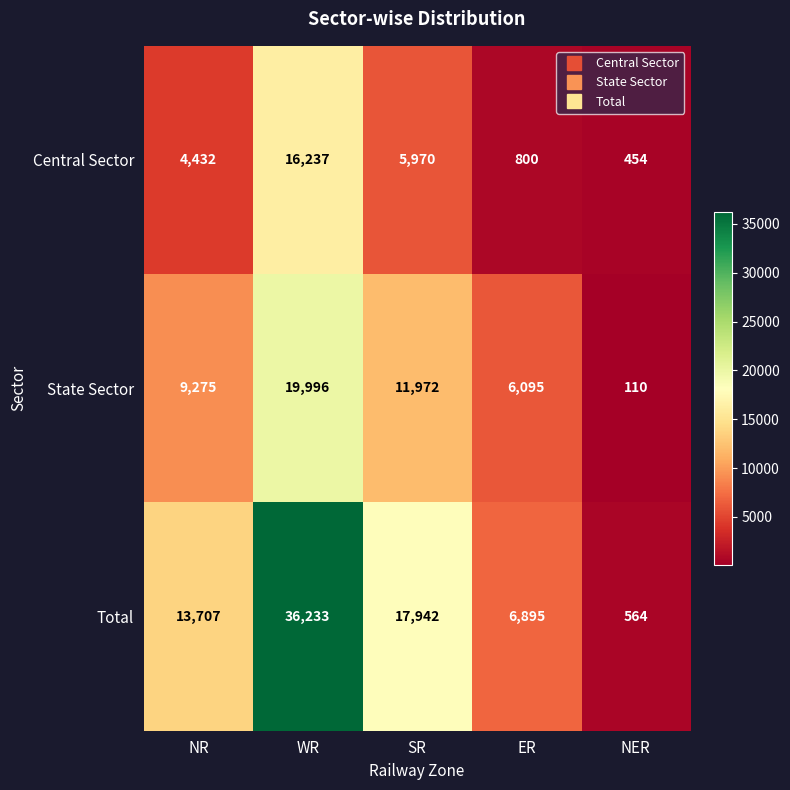

Which label corresponds to the largest value in the chart?

WR